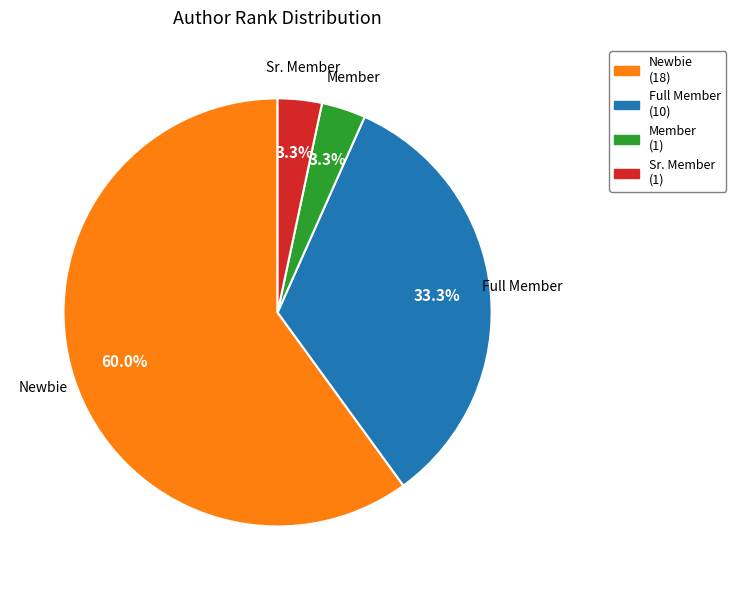

Which category has the biggest portion of the pie?

Newbie